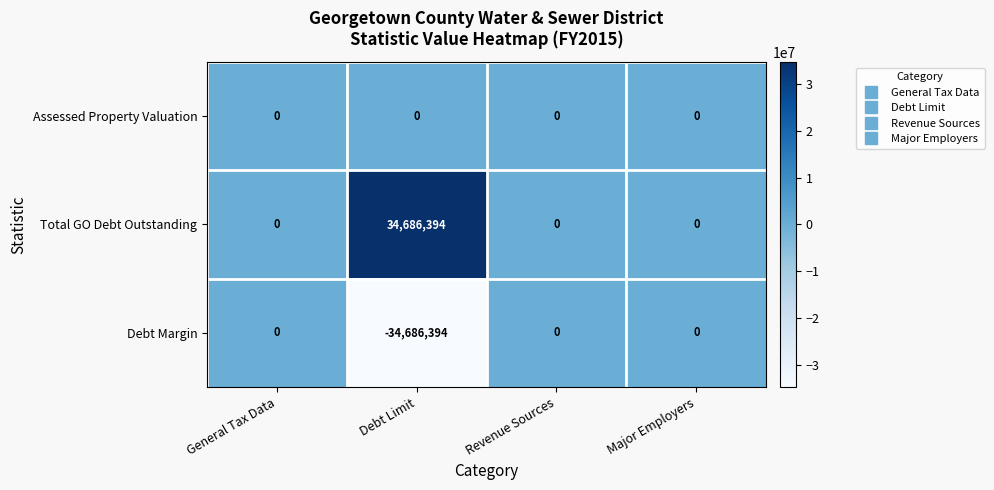

Reading right to left, extract all data points from this chart.

Assessed Property Valuation: Major Employers=0	Revenue Sources=0	Debt Limit=0	General Tax Data=0
Total GO Debt Outstanding: Major Employers=0	Revenue Sources=0	Debt Limit=34686394	General Tax Data=0
Debt Margin: Major Employers=0	Revenue Sources=0	Debt Limit=-34686394	General Tax Data=0